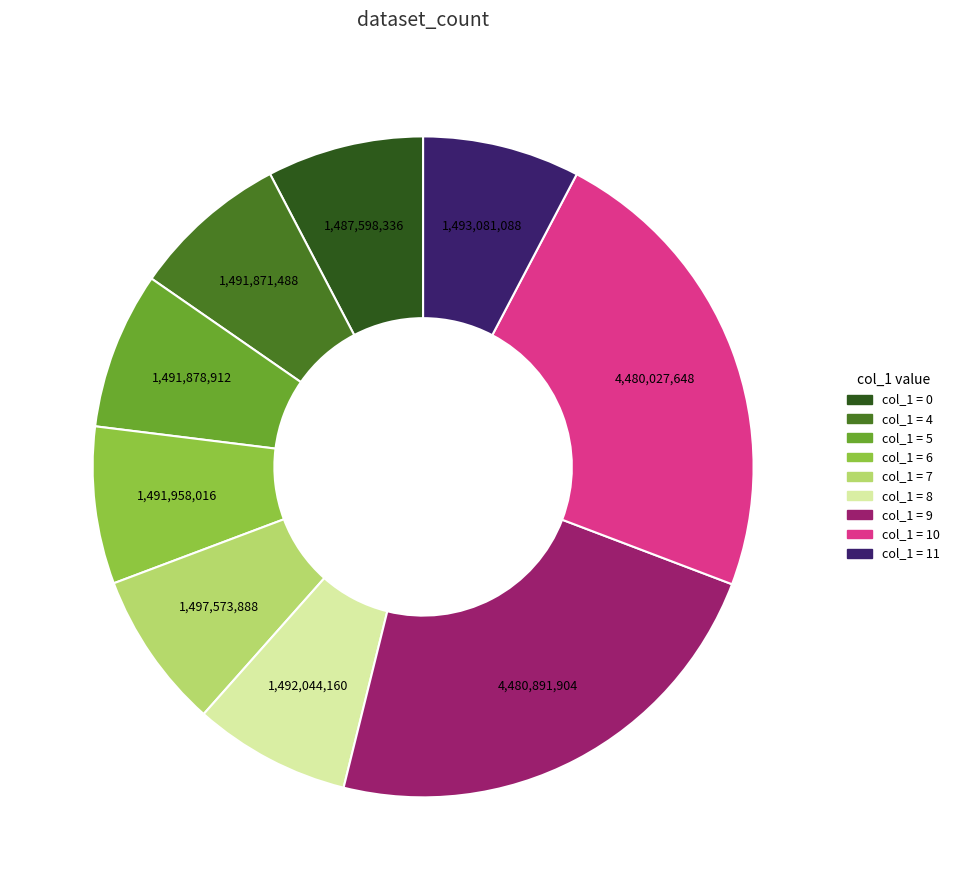

How many segments does this pie chart have?

9